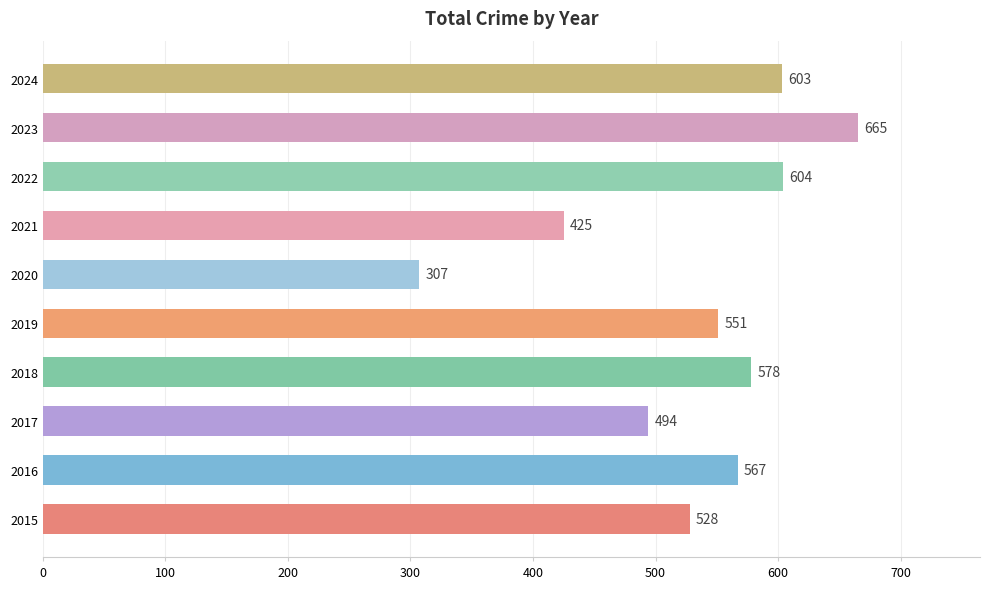

Rank the categories by value from lowest to highest.

2020, 2021, 2017, 2015, 2019, 2016, 2018, 2024, 2022, 2023